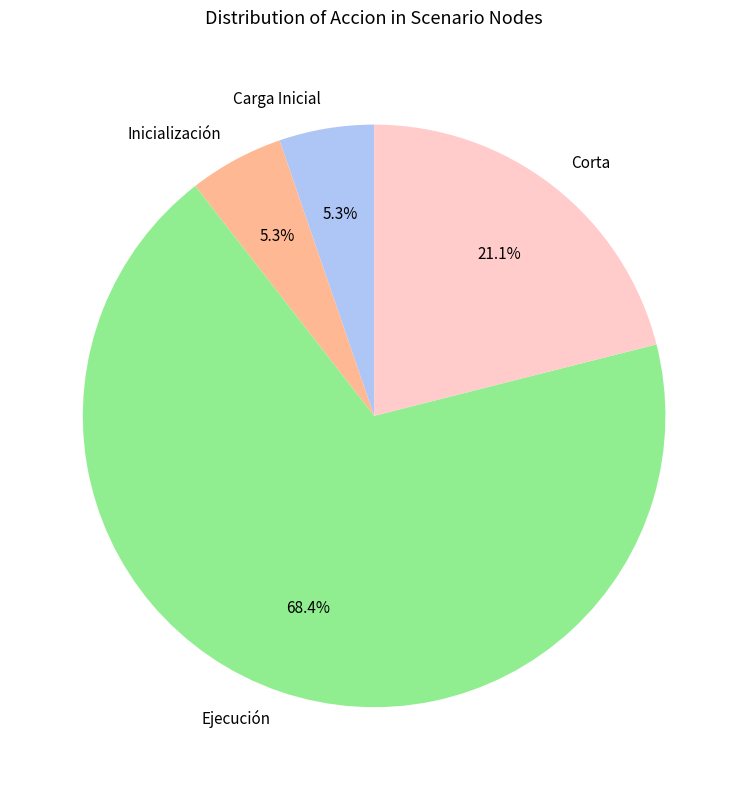

Is the sum of Ejecución and Carga Inicial greater than half?

Yes